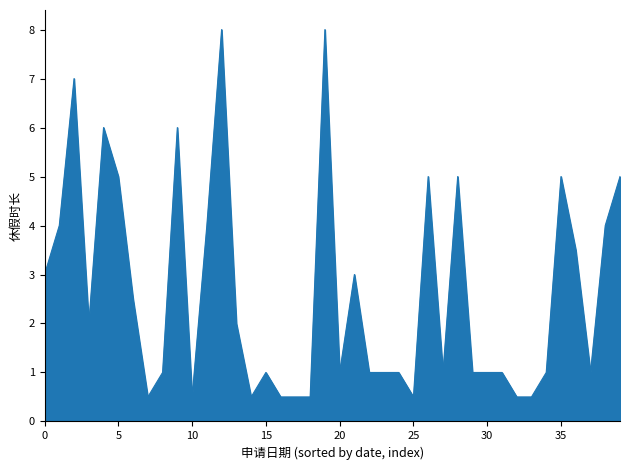

What is the greatest value displayed?

8.0